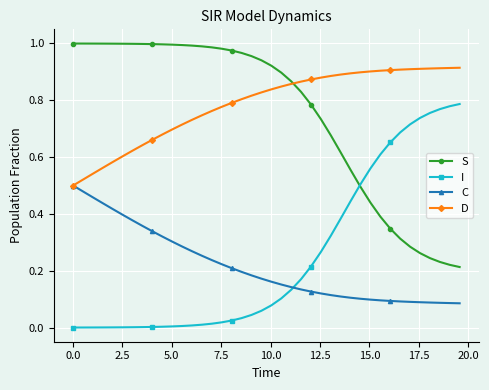

True or false: S and C intersect in this chart.

False